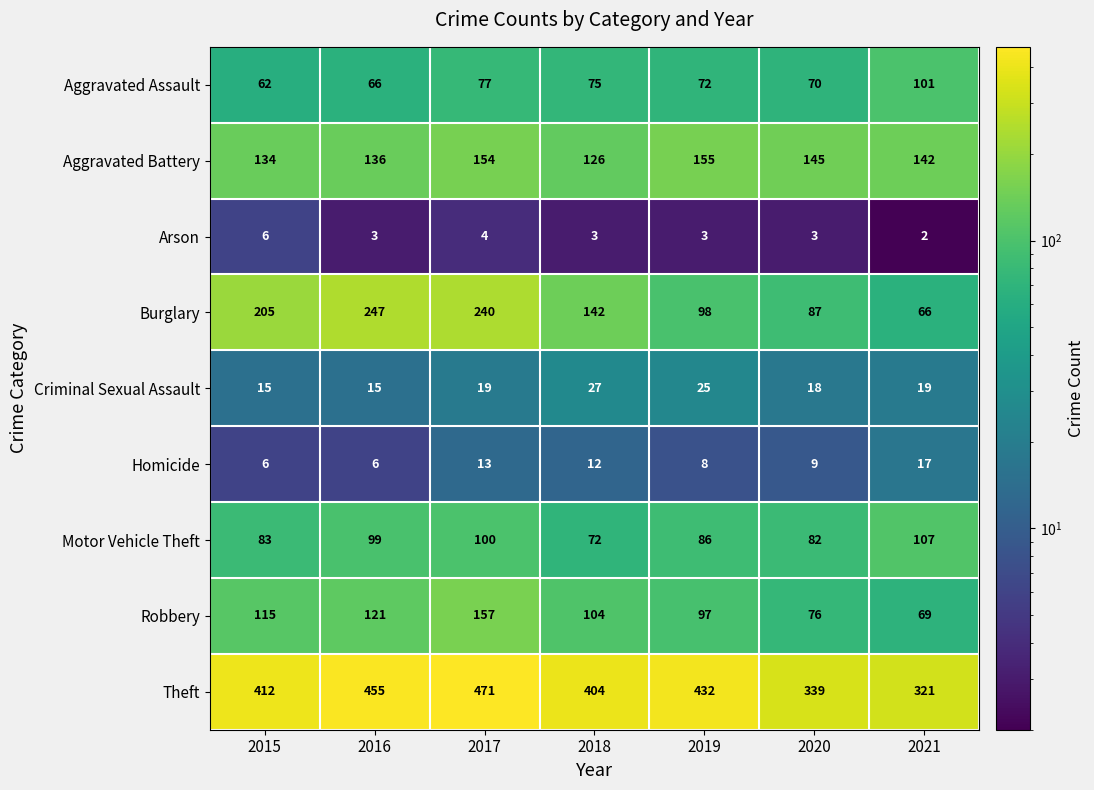

What is the sum of the Homicide values at 2017 and 2018?

25